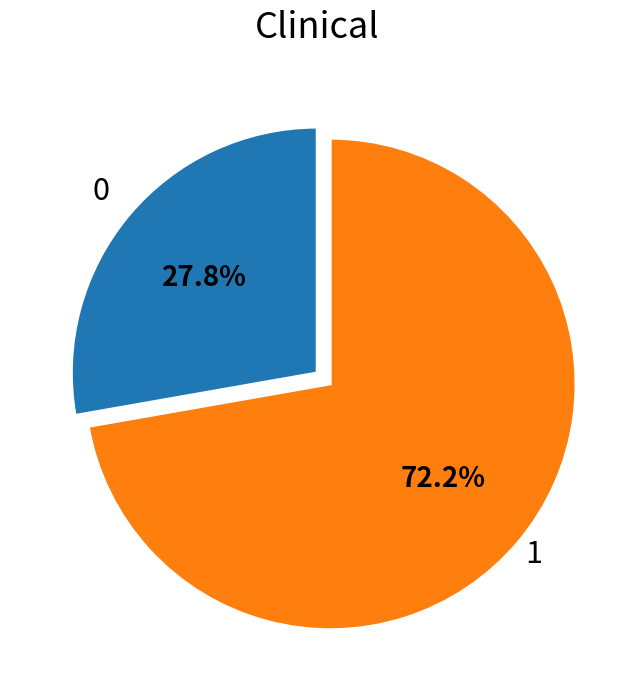

Is there a majority slice in this chart?

Yes